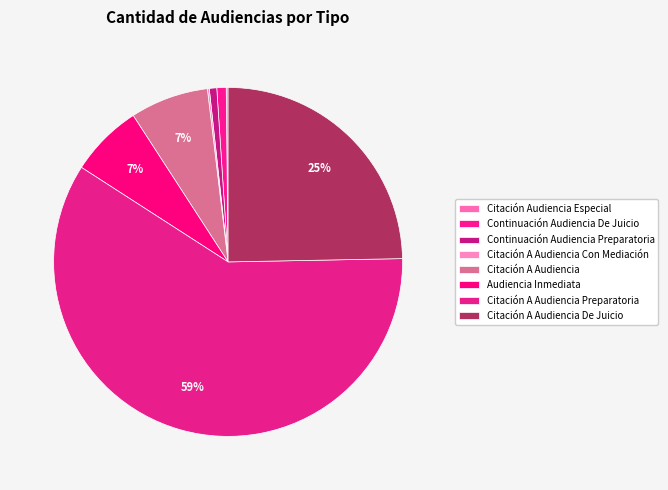

How many segments does this pie chart have?

8